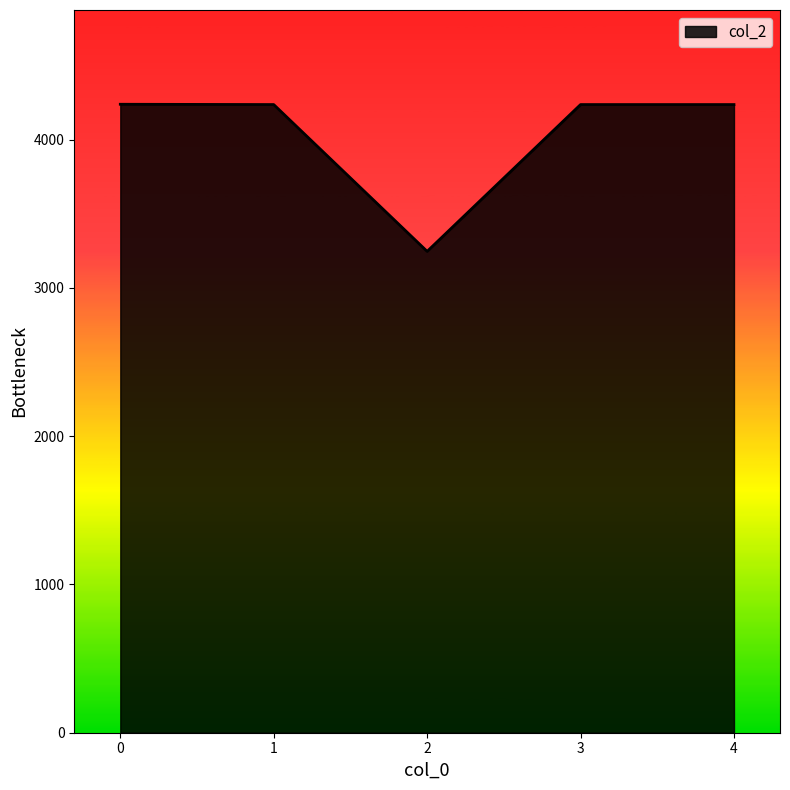

How many categories are shown in the chart?

5